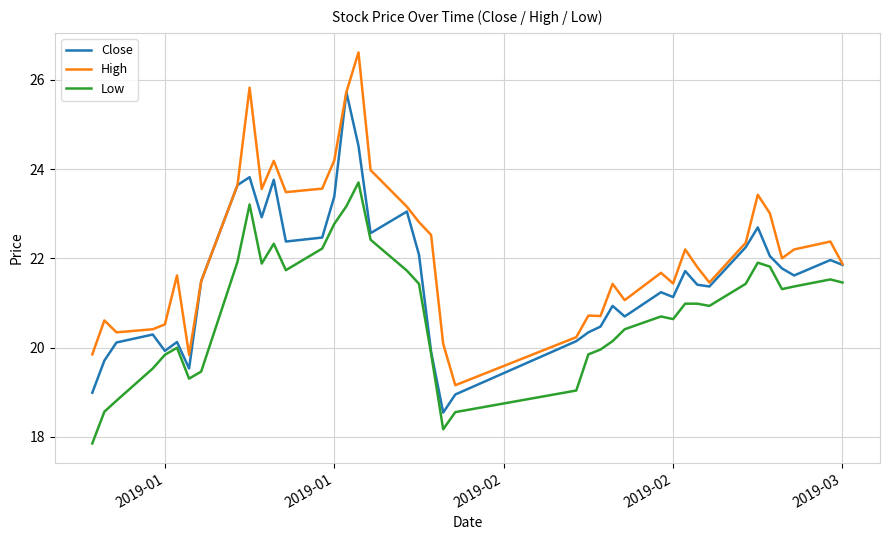

What is the lowest value of the Low series?

17.9